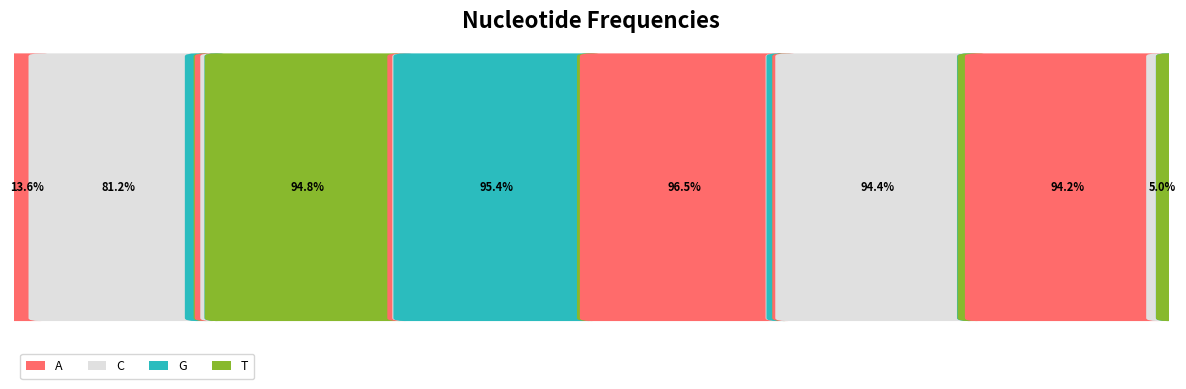

What are all the series names shown in the legend?

A, C, G, T